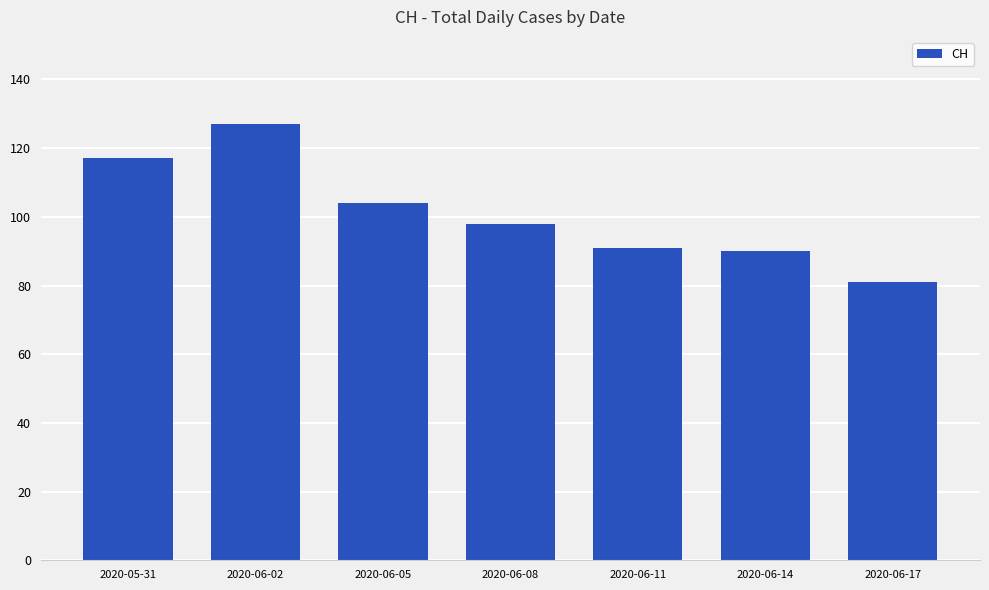

What is the difference between the values at 2020-06-05 and 2020-06-02?

23